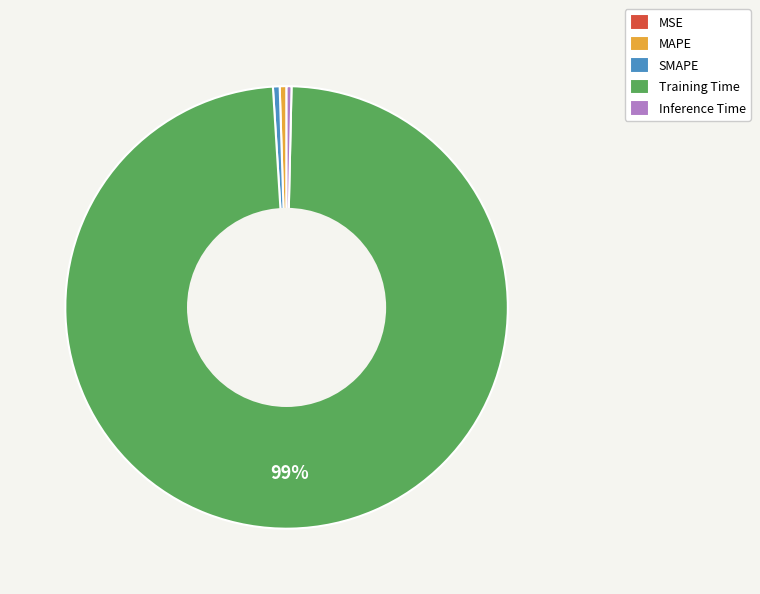

Which category has the biggest portion of the pie?

Training Time